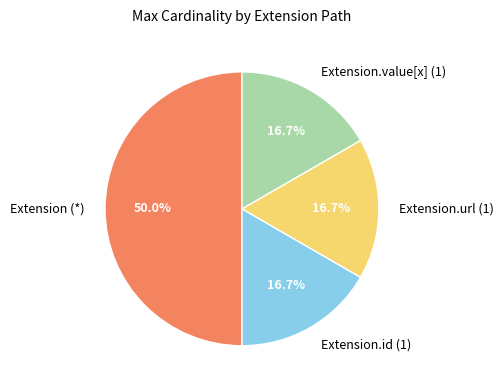

Does Extension.id (1) account for over 50% of the chart?

No